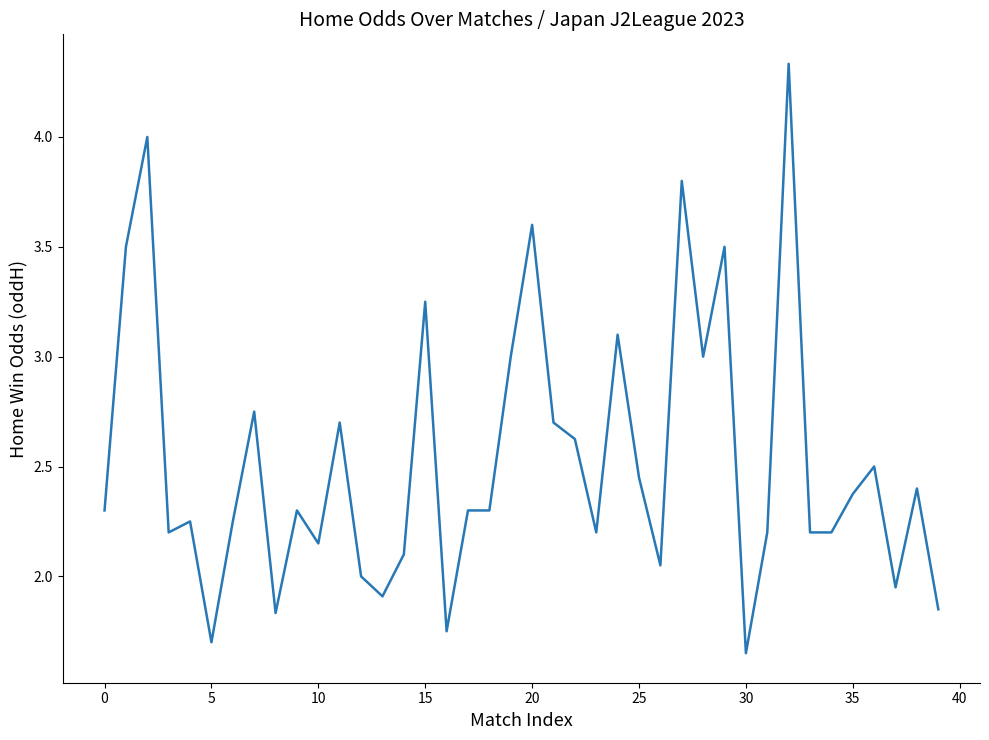

How many lines are shown in the chart?

1